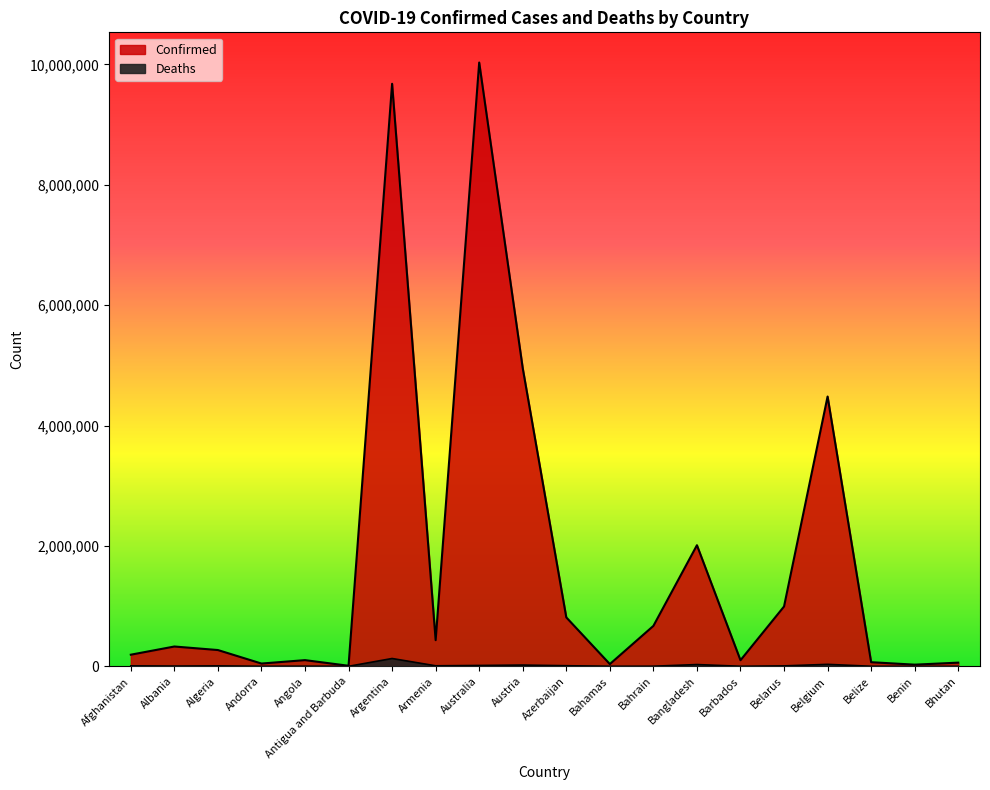

True or false: Confirmed and Deaths intersect in this chart.

False